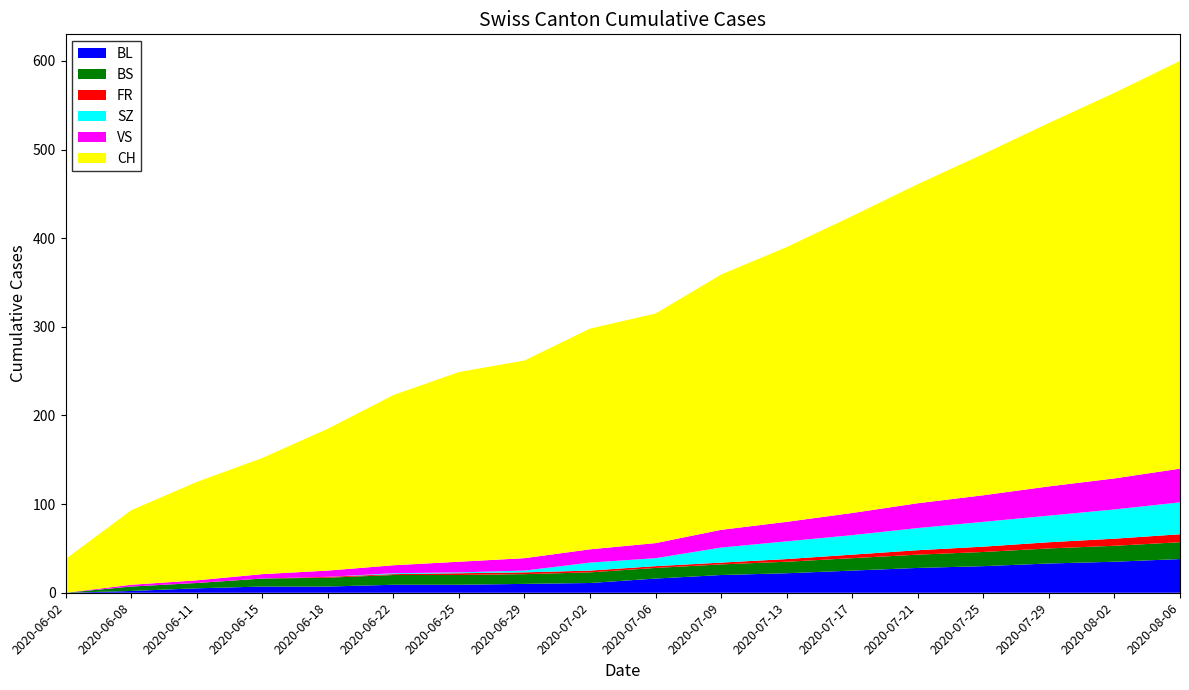

Reading left to right, extract all data points from this chart.

BL: 2020-06-02=0	2020-06-08=2	2020-06-11=5	2020-06-15=7	2020-06-18=7	2020-06-22=9	2020-06-25=9	2020-06-29=10	2020-07-02=11	2020-07-06=16	2020-07-09=20	2020-07-13=22	2020-07-17=25	2020-07-21=28	2020-07-25=30	2020-07-29=33	2020-08-02=35	2020-08-06=38
BS: 2020-06-02=0	2020-06-08=5	2020-06-11=6	2020-06-15=9	2020-06-18=10	2020-06-22=11	2020-06-25=11	2020-06-29=11	2020-07-02=12	2020-07-06=12	2020-07-09=12	2020-07-13=13	2020-07-17=14	2020-07-21=15	2020-07-25=16	2020-07-29=17	2020-08-02=18	2020-08-06=19
FR: 2020-06-02=0	2020-06-08=0	2020-06-11=0	2020-06-15=0	2020-06-18=1	2020-06-22=1	2020-06-25=2	2020-06-29=2	2020-07-02=2	2020-07-06=2	2020-07-09=2	2020-07-13=3	2020-07-17=4	2020-07-21=5	2020-07-25=6	2020-07-29=7	2020-08-02=8	2020-08-06=9
SZ: 2020-06-02=0	2020-06-08=0	2020-06-11=0	2020-06-15=0	2020-06-18=0	2020-06-22=1	2020-06-25=1	2020-06-29=2	2020-07-02=9	2020-07-06=9	2020-07-09=17	2020-07-13=20	2020-07-17=22	2020-07-21=25	2020-07-25=28	2020-07-29=30	2020-08-02=33	2020-08-06=36
VS: 2020-06-02=0	2020-06-08=2	2020-06-11=3	2020-06-15=5	2020-06-18=7	2020-06-22=9	2020-06-25=12	2020-06-29=14	2020-07-02=15	2020-07-06=17	2020-07-09=20	2020-07-13=22	2020-07-17=25	2020-07-21=28	2020-07-25=30	2020-07-29=33	2020-08-02=35	2020-08-06=38
CH: 2020-06-02=38	2020-06-08=84	2020-06-11=111	2020-06-15=131	2020-06-18=160	2020-06-22=192	2020-06-25=214	2020-06-29=223	2020-07-02=249	2020-07-06=259	2020-07-09=288	2020-07-13=310	2020-07-17=335	2020-07-21=360	2020-07-25=385	2020-07-29=410	2020-08-02=435	2020-08-06=460